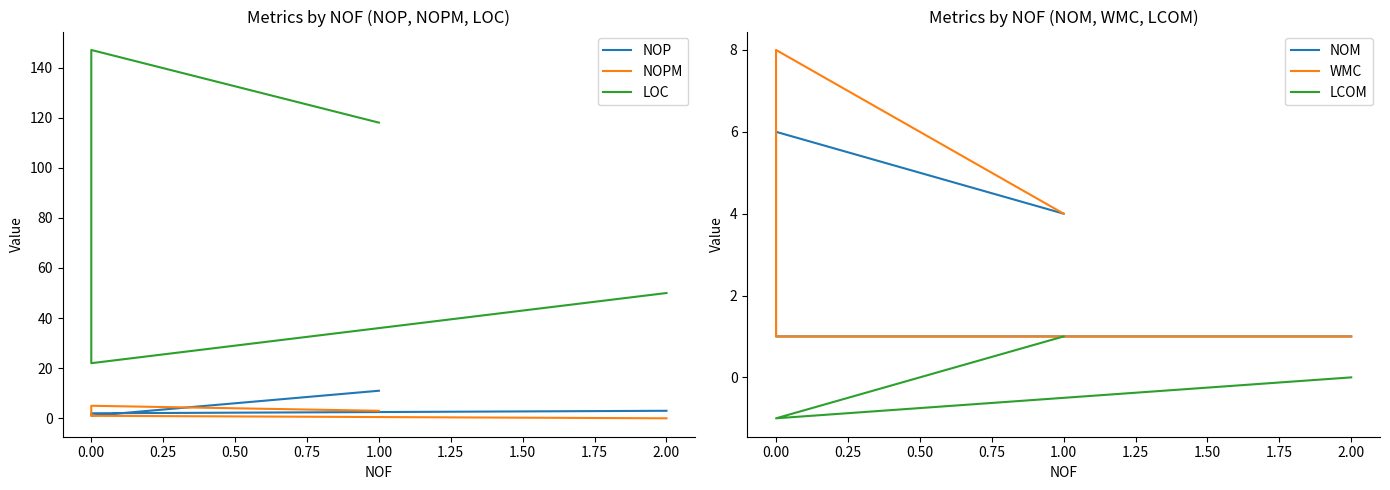

List the series in order of their peak value, highest first.

LOC, NOP, WMC, NOM, NOPM, LCOM